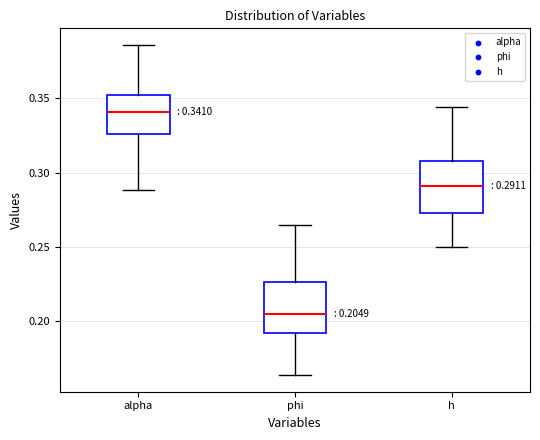

Which box has the lowest median line?

phi